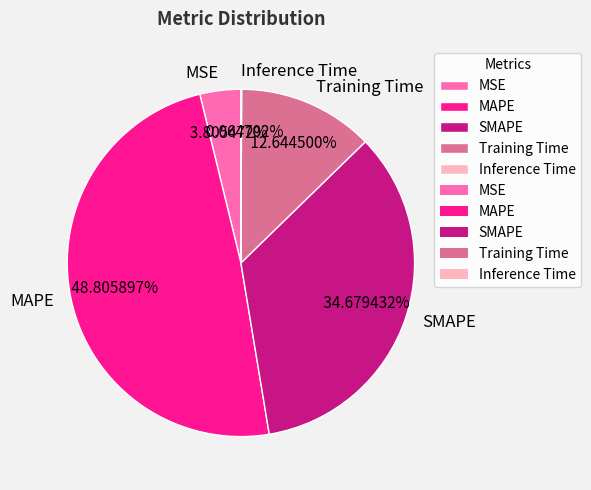

Does MSE account for over 50% of the chart?

No